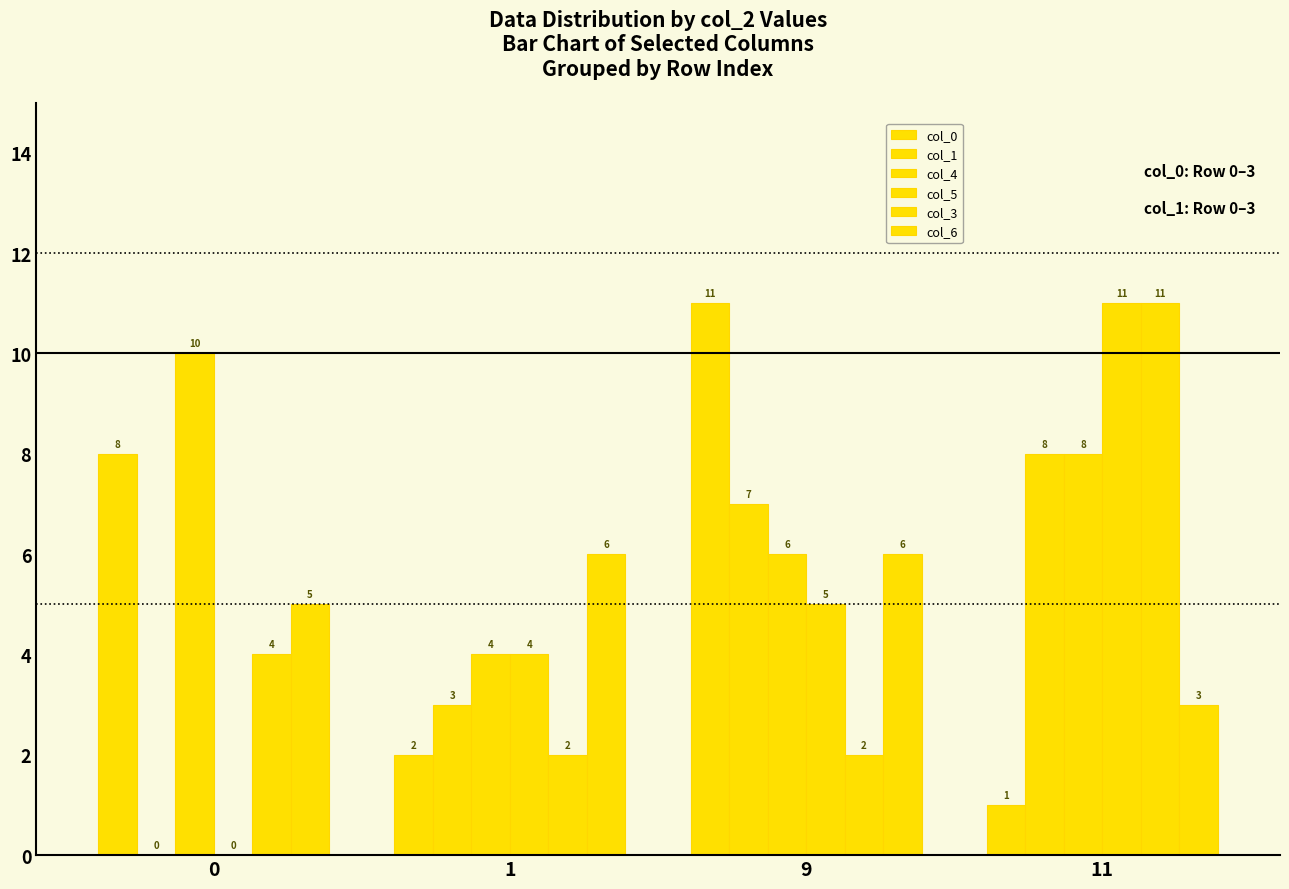

At which label does col_1 reach its peak?

11